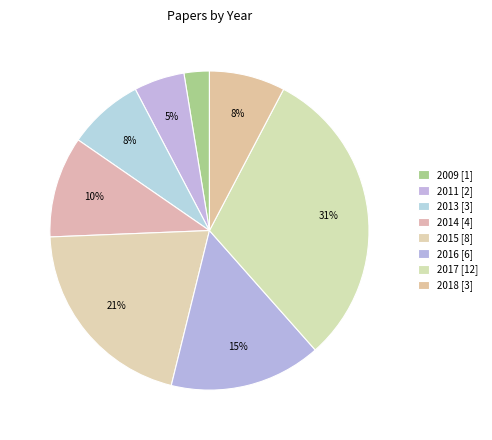

Between 2009 and 2018, which is larger?

2018